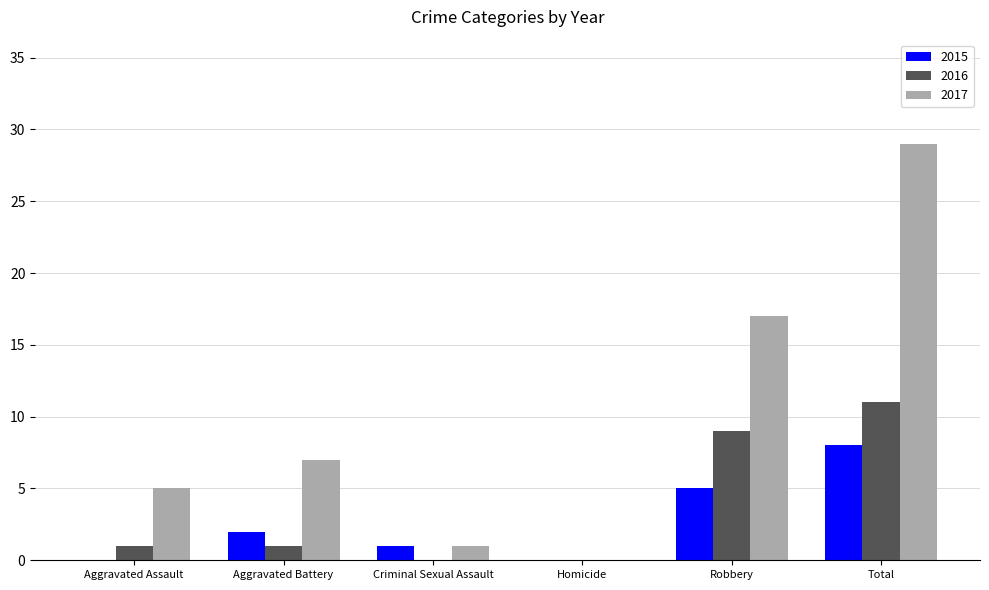

Count the number of data series in this chart.

3